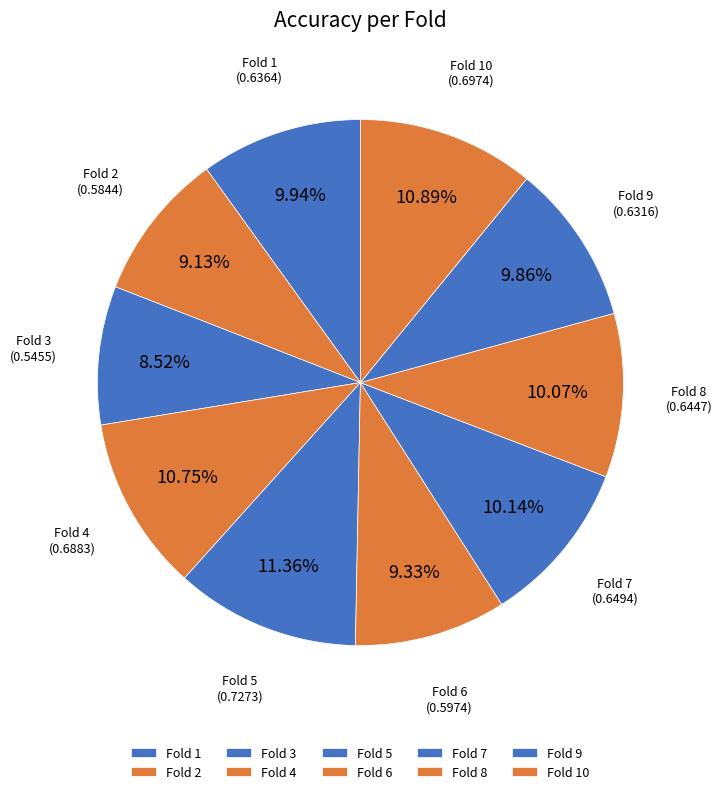

Combined, do Fold 4 and Fold 6 account for over 50%?

No